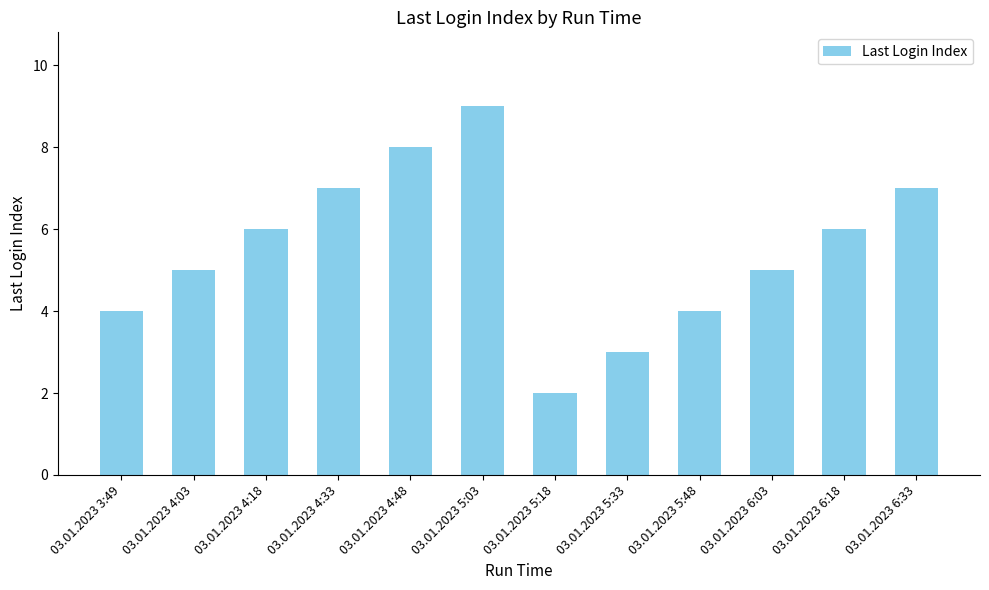

Does the chart contain any negative values?

No